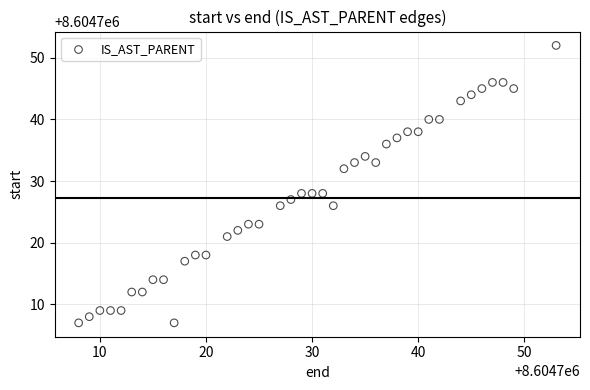

What is the range of X values (max minus min)?

45